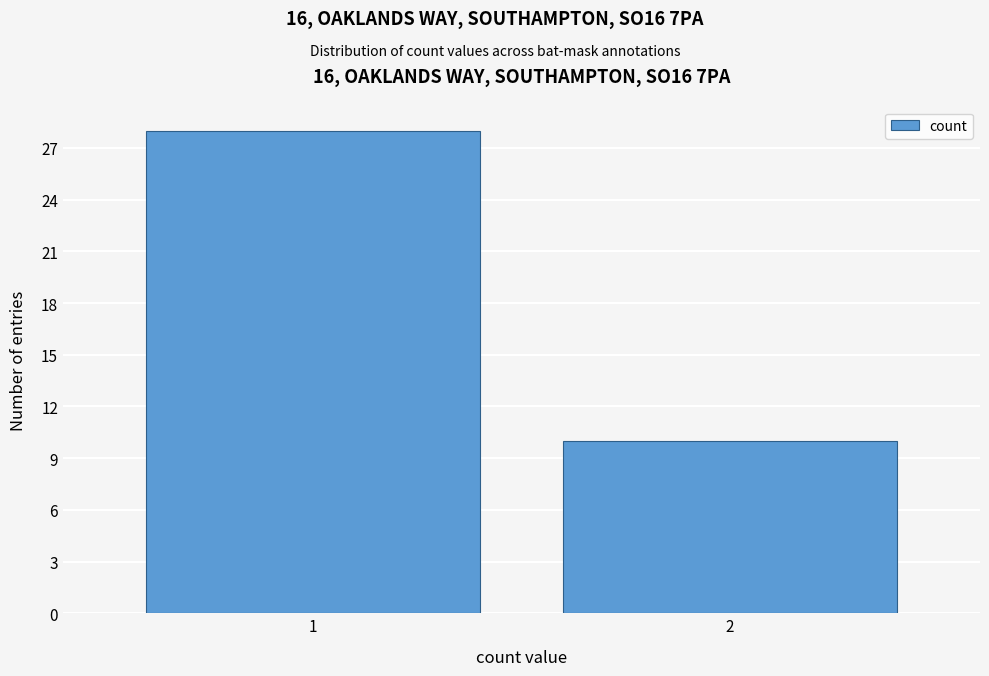

Reading right to left, list all the values displayed in this chart.

2=10	1=28